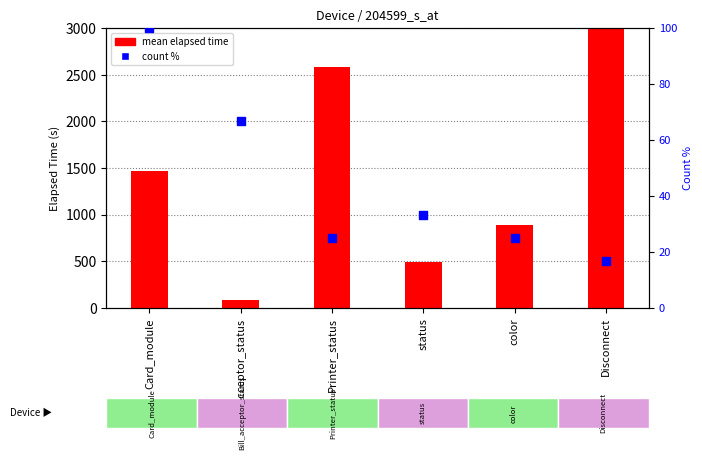

Which series contains the highest Y value?

mean elapsed time